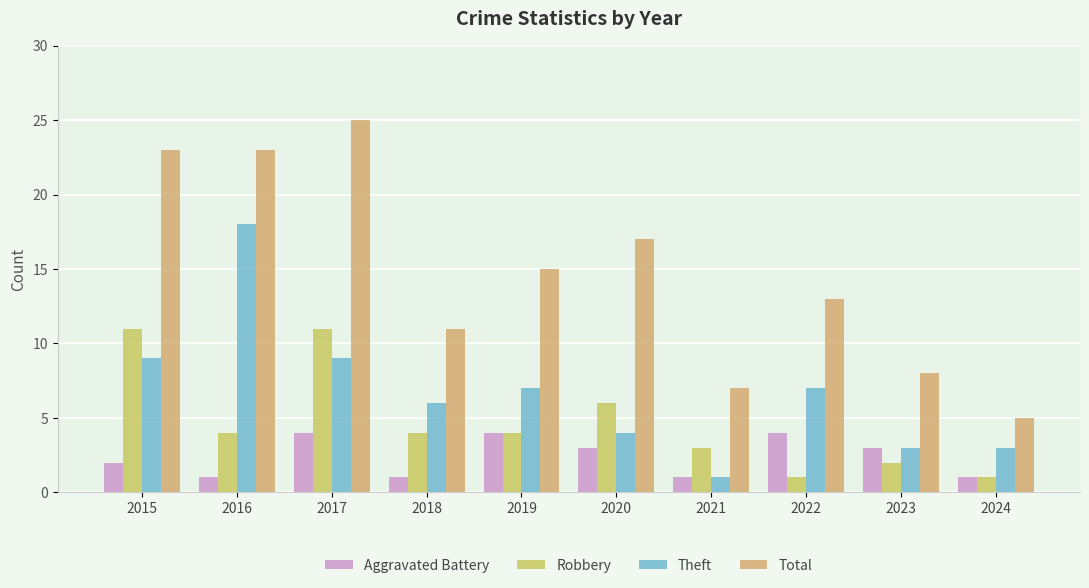

Are the bars grouped side by side (vs. stacked)?

Yes